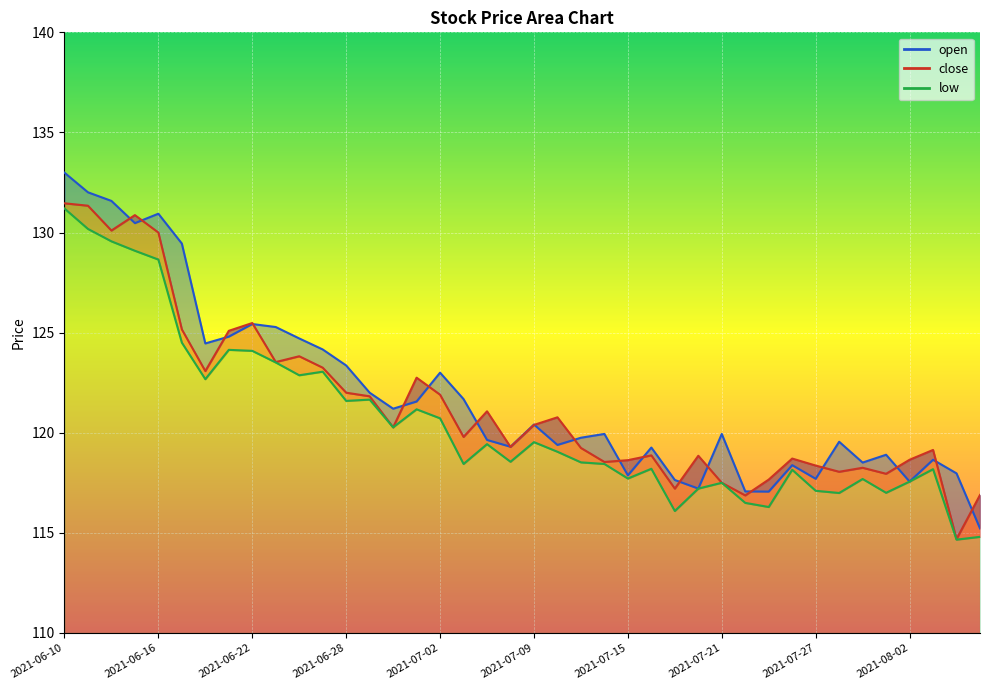

What is the approximate value of low at 2021-07-06?

118.4